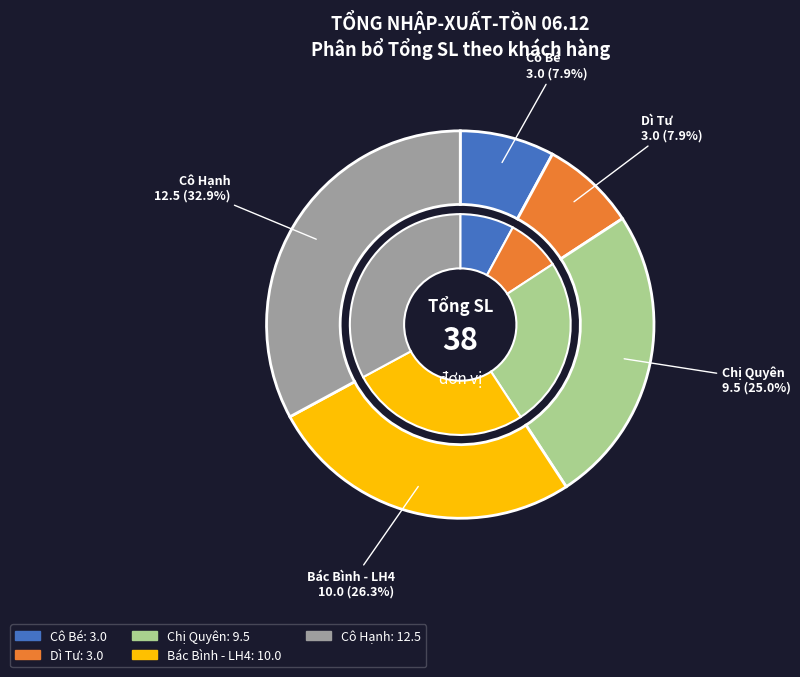

How many slices are in this pie chart?

5